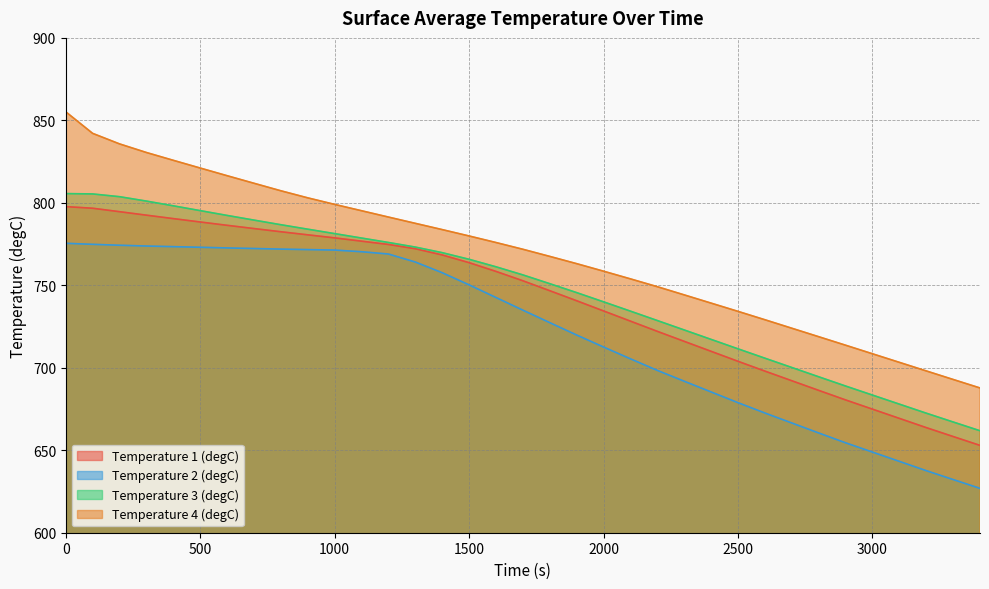

Which category has the lowest value in the Temperature 1 (degC) series?

3400